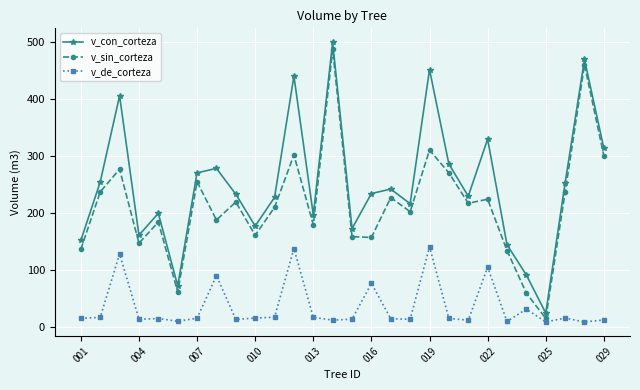

What is the difference between the maximum and minimum values in the v_con_corteza series?

474.7